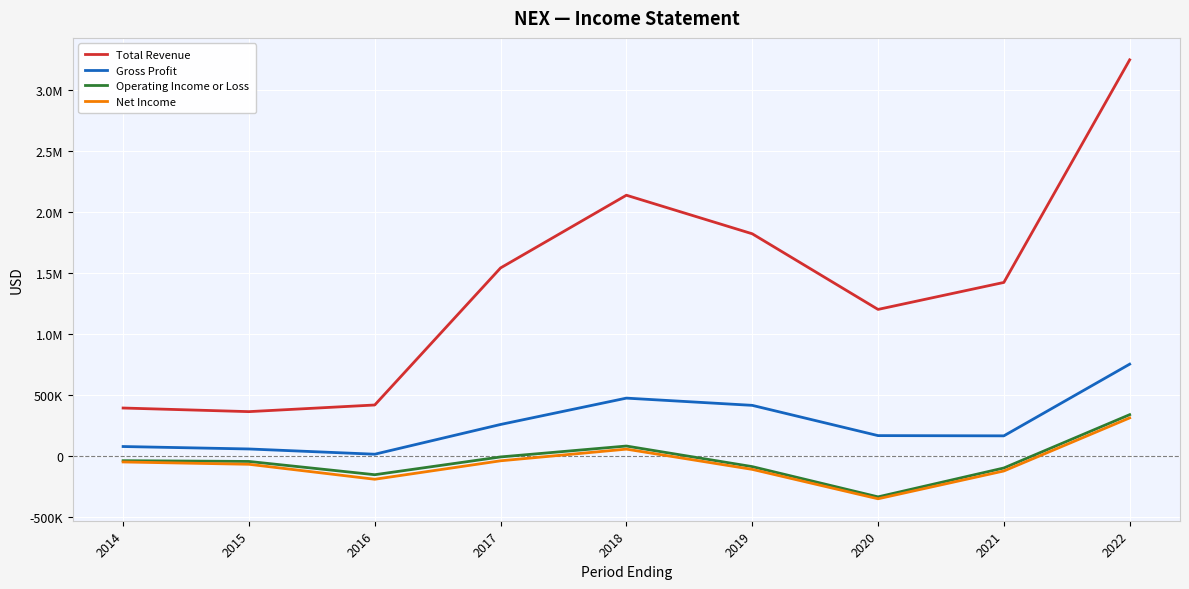

True or false: Net Income and Gross Profit intersect in this chart.

False